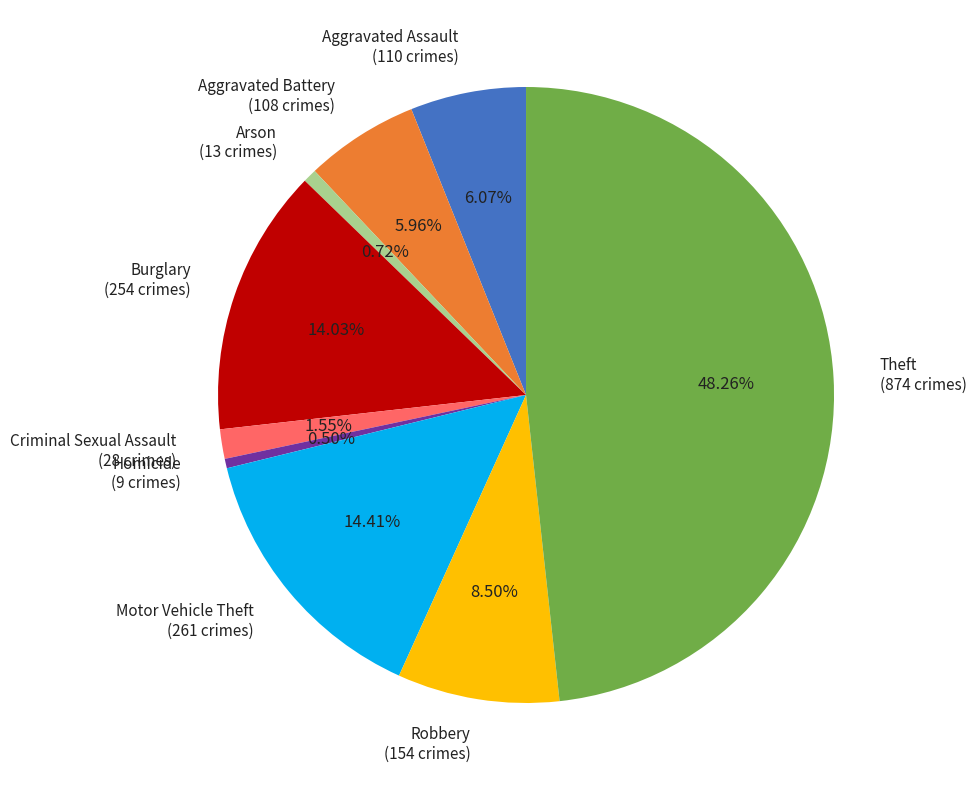

Combined, what portion of the pie is Arson and Theft?

49.0%